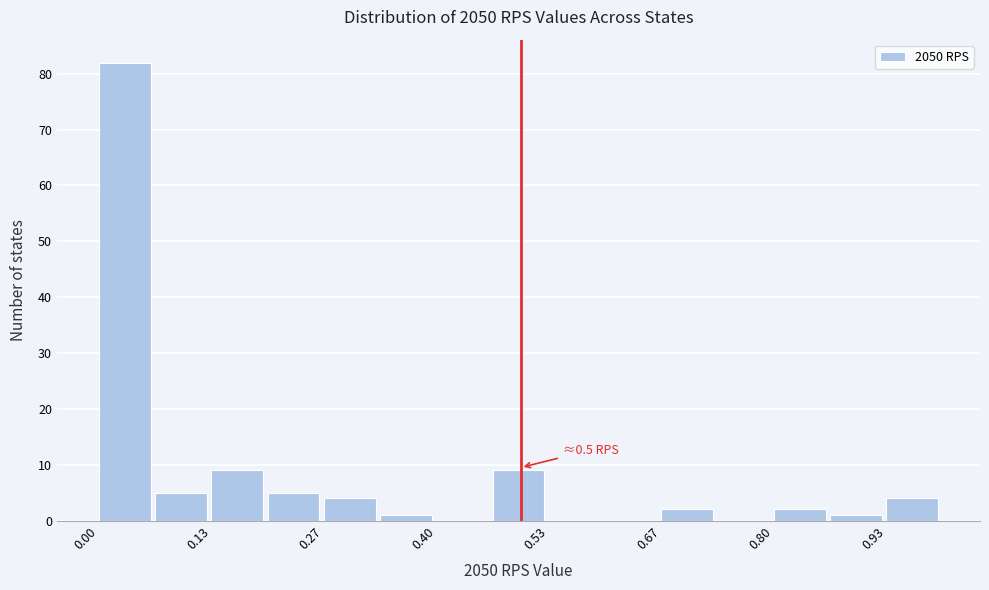

Around what value on the x-axis is the tallest bar? Give the approximate position of its centre, as read against the axis.

0.04